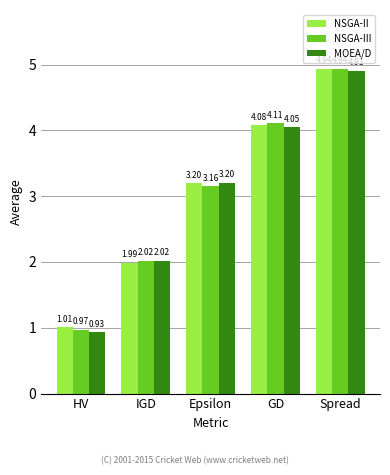

How many data points in NSGA-III are above 3?

3